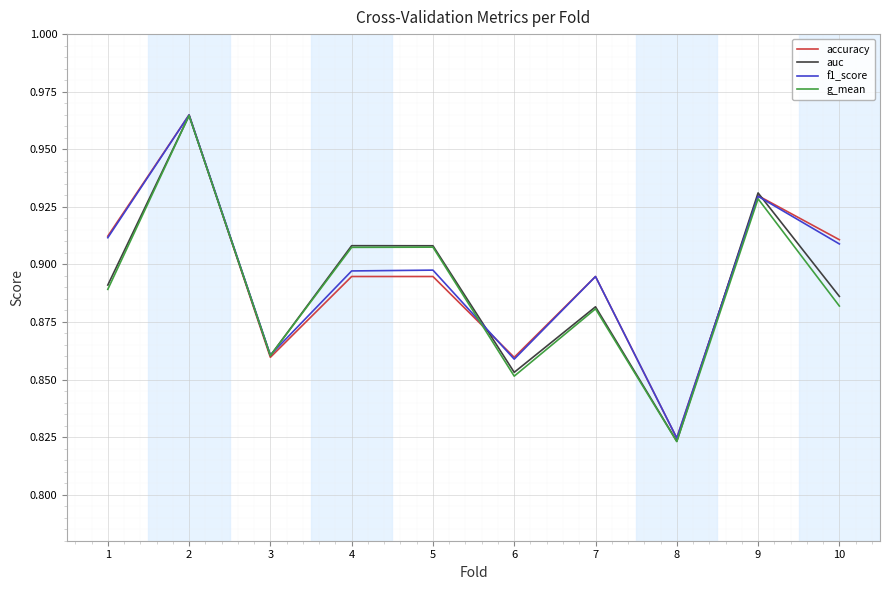

What is the total value across all series at 3?

3.4